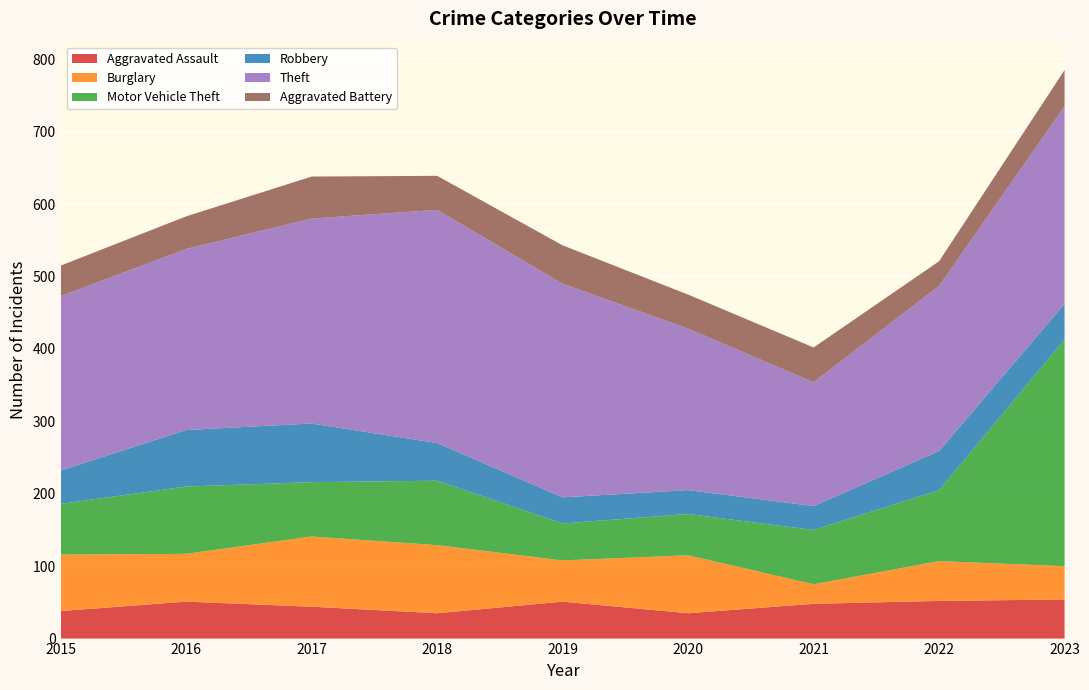

Reading right to left, list all the values displayed in this chart.

Aggravated Assault: 54	52	48	35	51	35	44	51	38
Burglary: 46	55	27	80	57	94	97	66	78
Motor Vehicle Theft: 313	98	75	57	51	89	75	93	70
Robbery: 49	54	33	33	36	52	81	78	46
Theft: 273	228	171	223	295	322	283	250	241
Aggravated Battery: 50	34	48	47	53	47	58	45	42